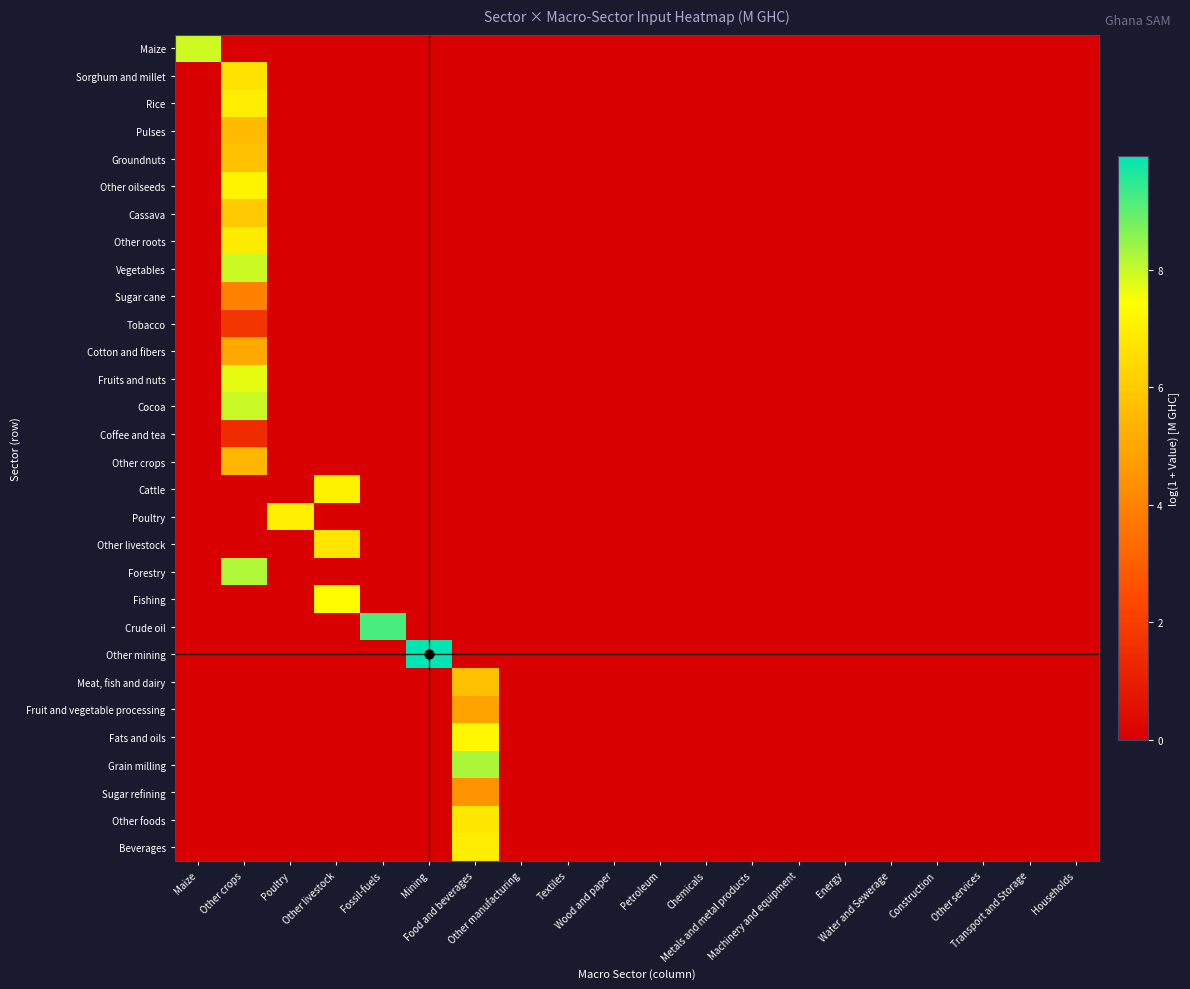

List the series in order of their peak value, highest first.

Other mining, Crude oil, Grain milling, Forestry, Cocoa, Vegetables, Maize, Fruits and nuts, Fishing, Fats and oils, Other oilseeds, Cattle, Poultry, Rice, Beverages, Other roots, Other foods, Other livestock, Sorghum and millet, Cassava, Groundnuts, Meat, fish and dairy, Pulses, Other crops, Cotton and fibers, Fruit and vegetable processing, Sugar refining, Sugar cane, Tobacco, Coffee and tea